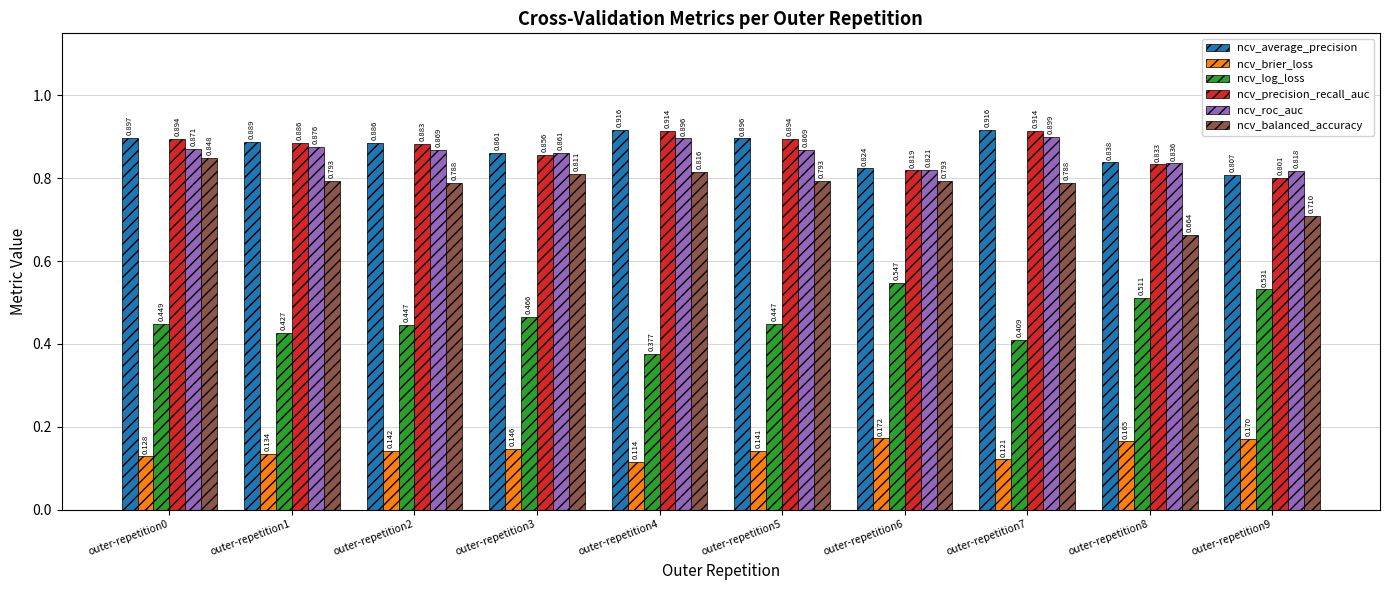

Rank the series by their maximum value, from highest to lowest.

ncv_average_precision, ncv_precision_recall_auc, ncv_roc_auc, ncv_balanced_accuracy, ncv_log_loss, ncv_brier_loss